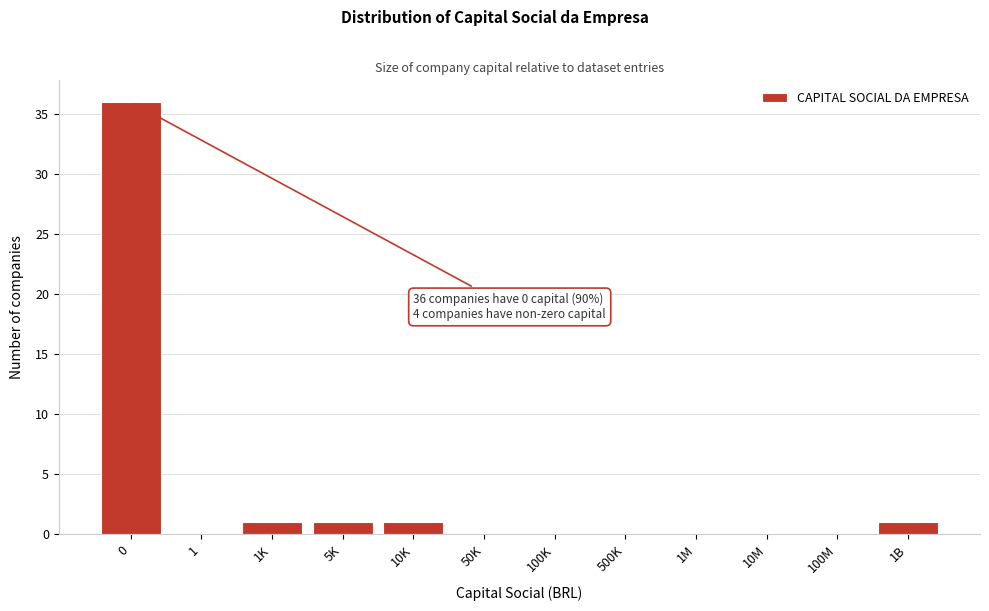

Reading left to right, what are all the values shown in this chart?

0=36	1=0	1K=1	5K=1	10K=1	50K=0	100K=0	500K=0	1M=0	10M=0	100M=0	1B=1